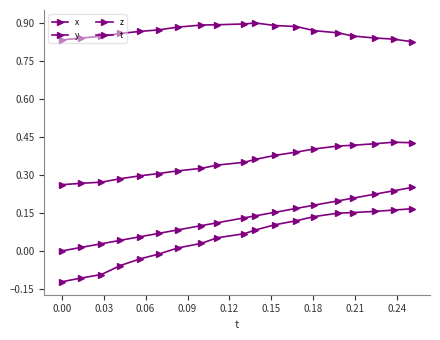

How many interior local peaks does the y series have?

1